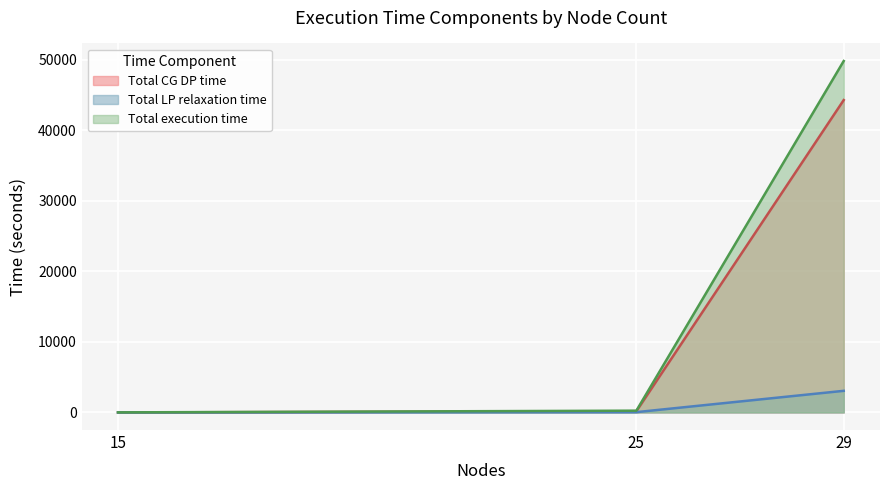

List the series in order of their peak value, lowest first.

Total LP relaxation time, Total CG DP time, Total execution time